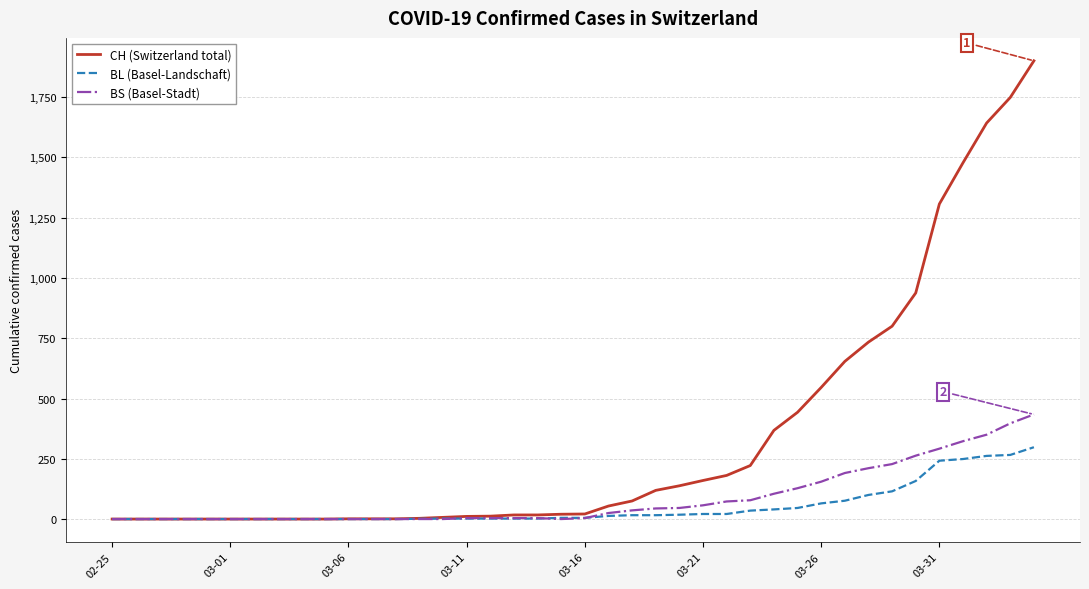

Which series has the largest total across all categories?

CH (Switzerland total)